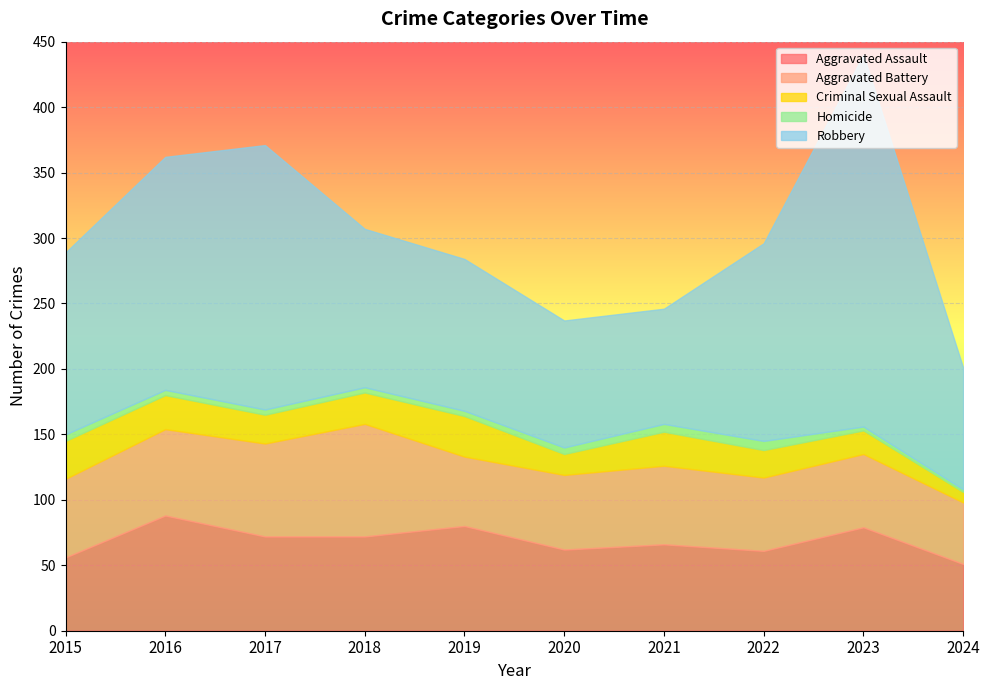

The value of Homicide at 2024 is 2. True or false?

True